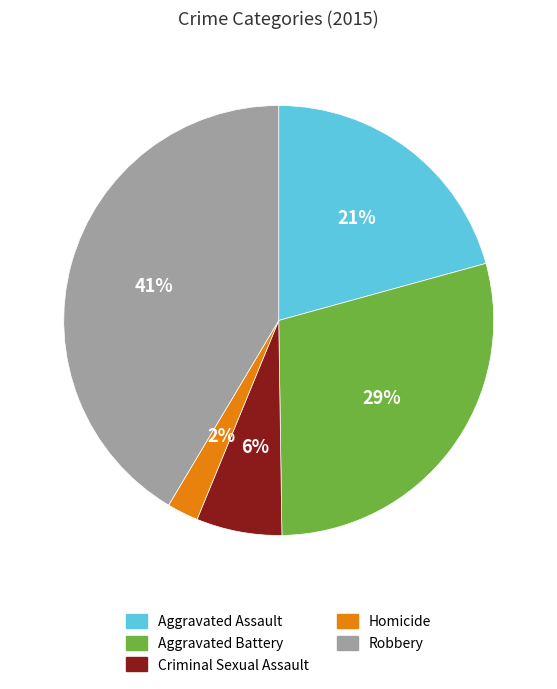

Does Robbery account for over 50% of the chart?

No